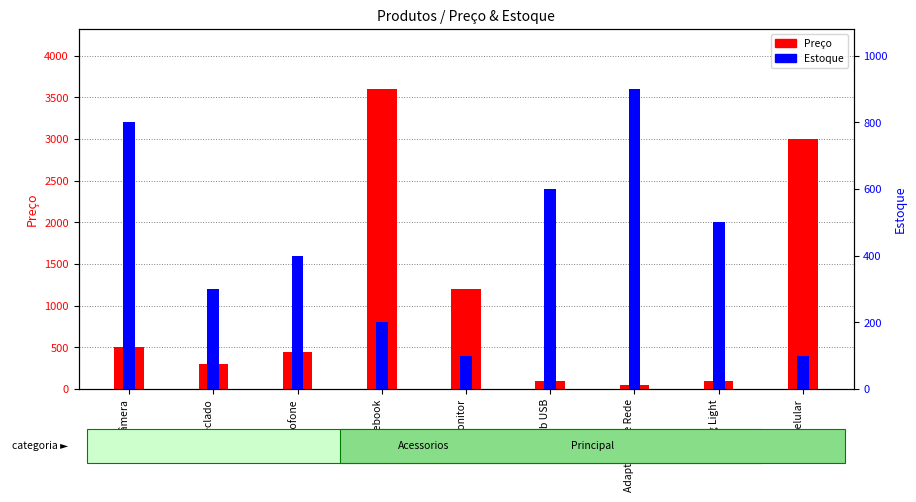

Which category has the highest value across all series?

Notebook